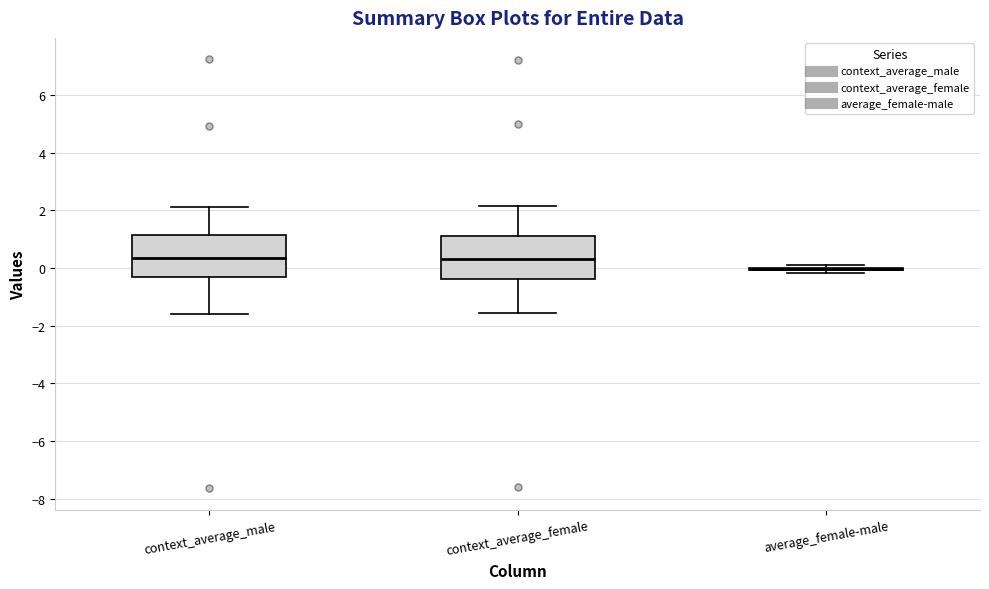

Reading left to right, transcribe this box plot: for each box, give where its median line is, the range the box spans, and where its two whiskers end, as read against the y-axis. The values are not printed on the chart, so give them approximately, as read against the axis.

context_average_male: median 0.4, box -0.4 to 1.2, whiskers -1.6 to 2.2
context_average_female: median 0.4, box -0.4 to 1.2, whiskers -1.6 to 2.2
average_female-male: box collapsed to a line at 0.0, whiskers -0.2 to 0.0